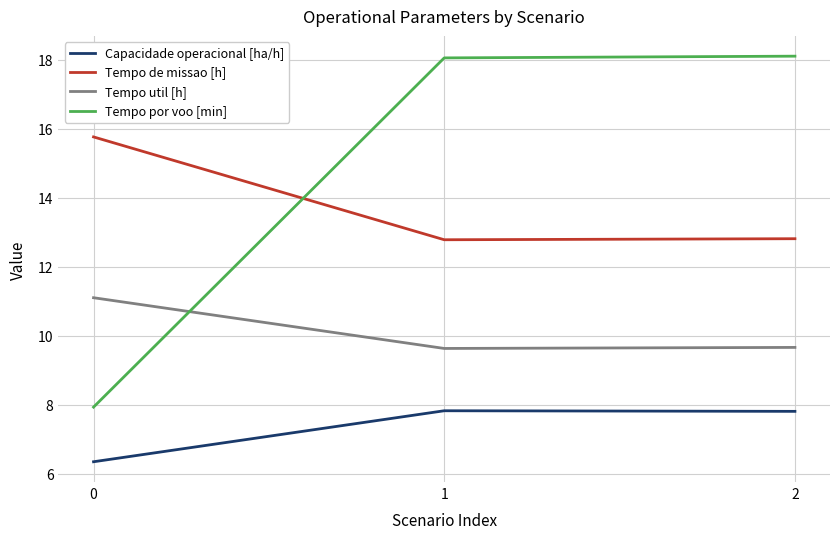

What is the minimum value shown in the chart?

6.3